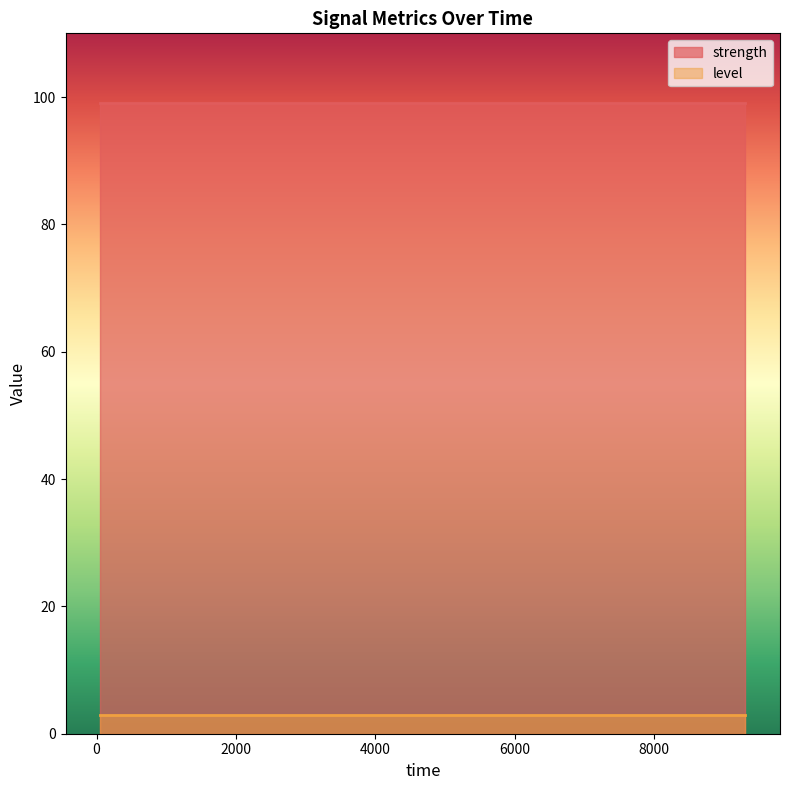

How many lines are shown in the chart?

2